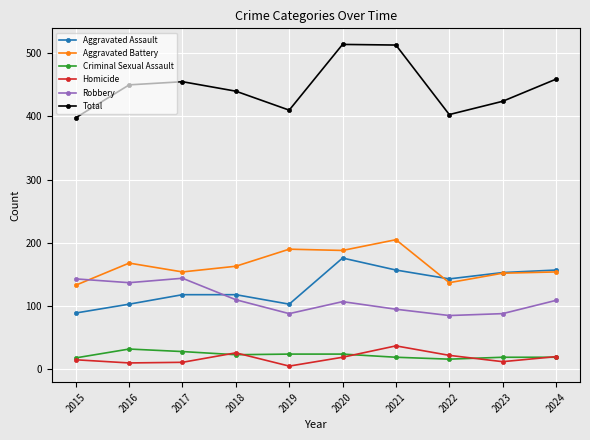

Does the chart have visible grid lines?

Yes